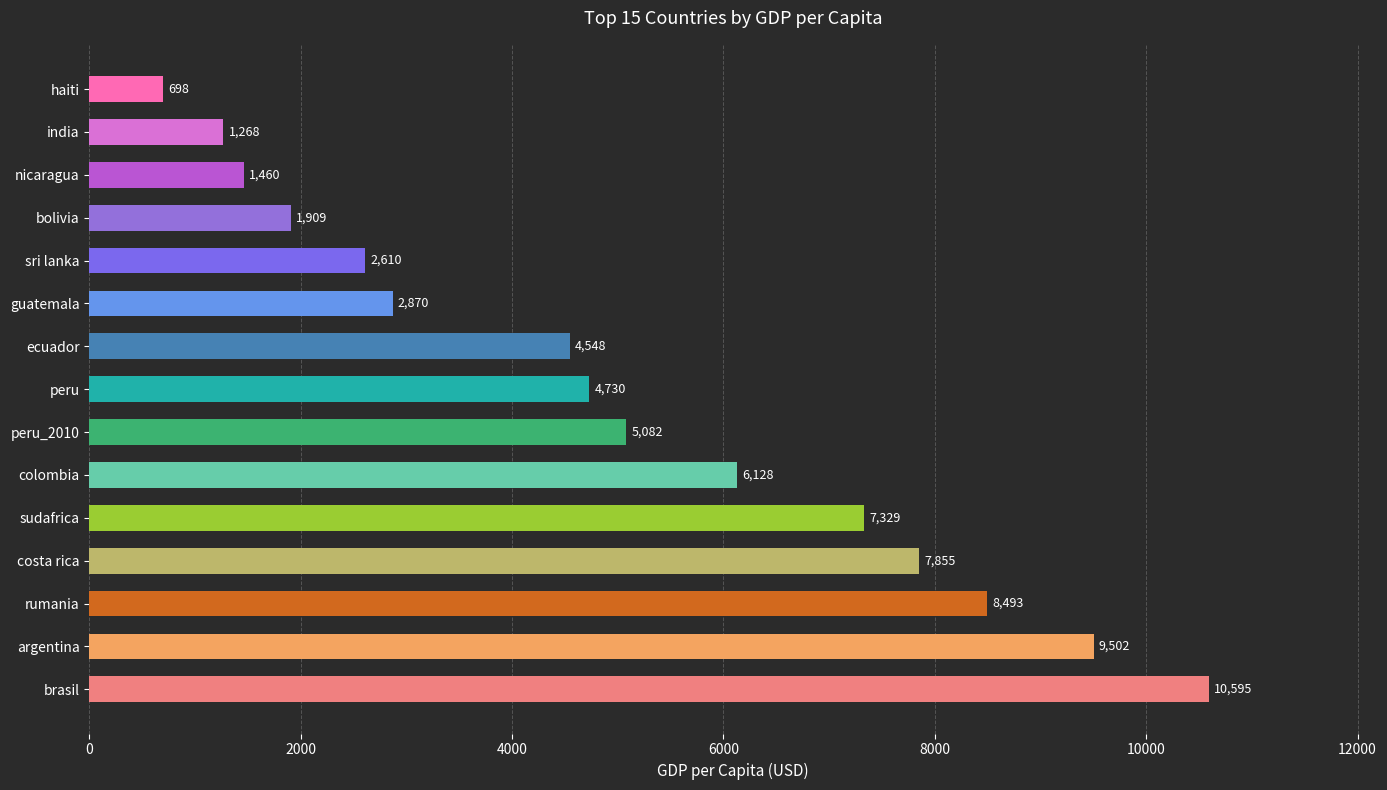

What is the greatest value displayed?

10595.0